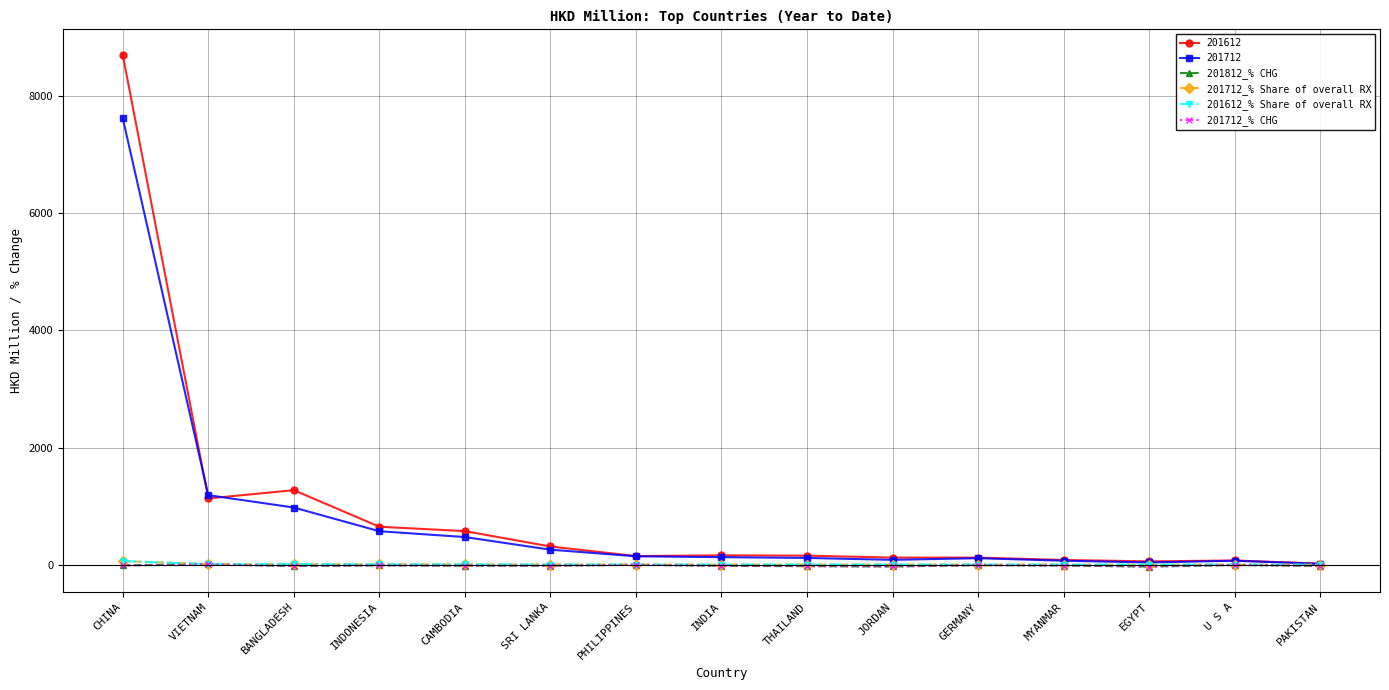

What is the label of the 7th point from the left?

PHILIPPINES